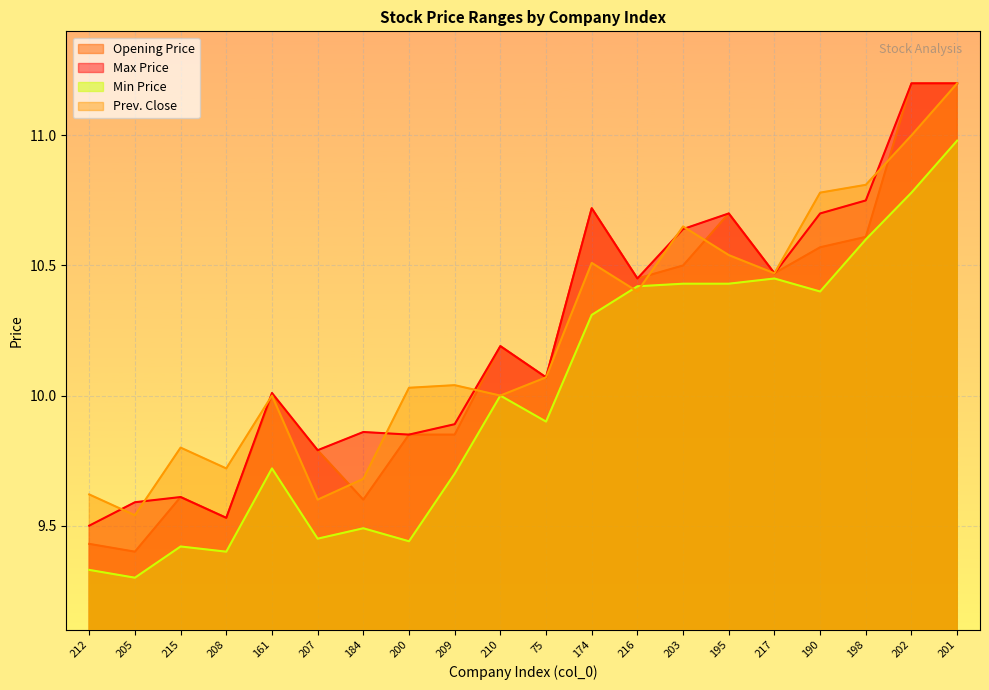

Which category has the highest value across all series?

202